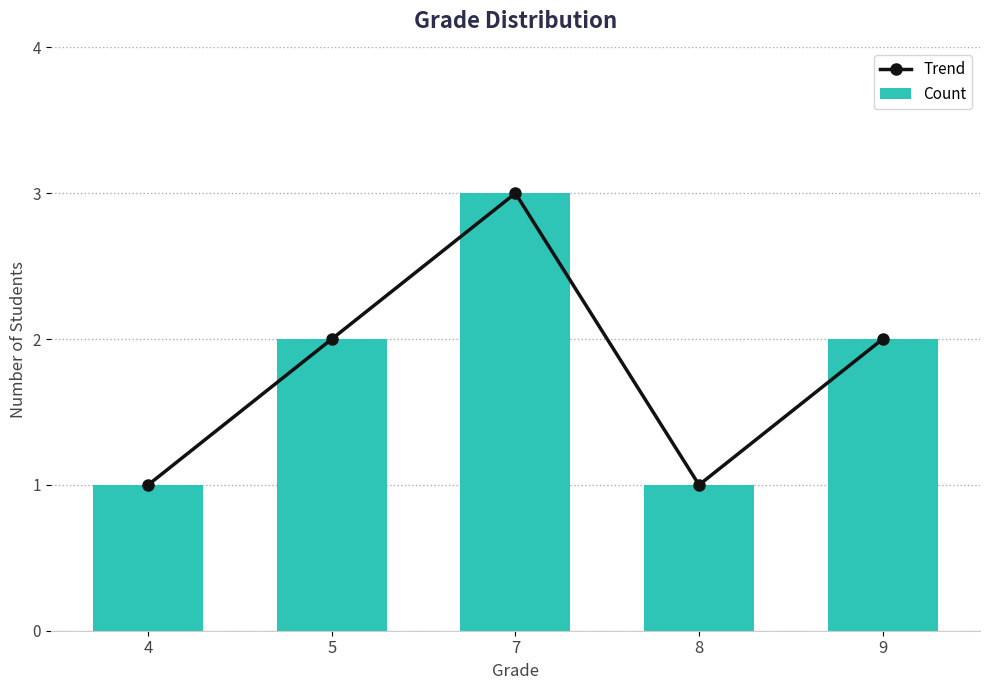

Count the Trend values in the range 1 to 2.

4